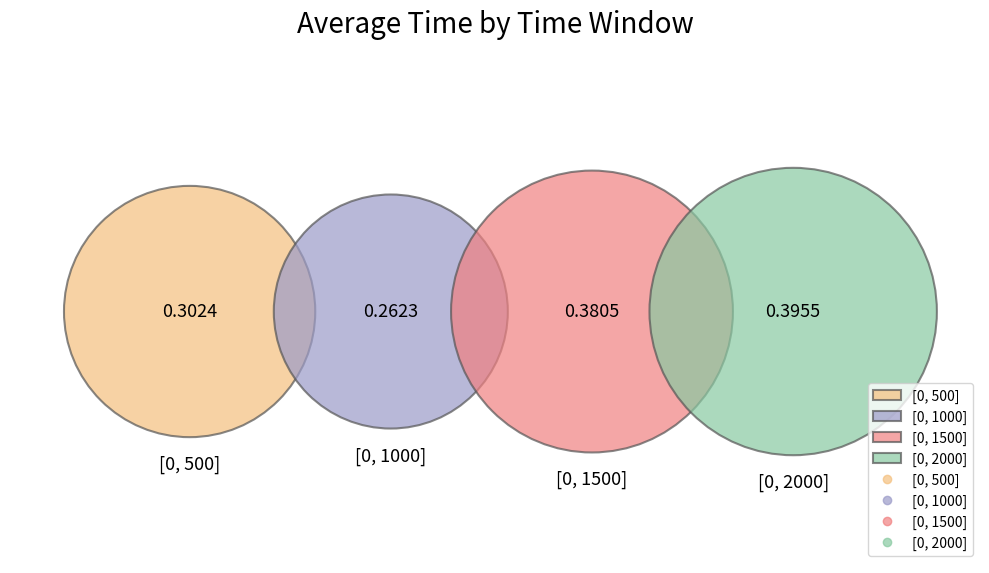

Do [0, 500] and [0, 1000] together represent more than half of the pie?

No